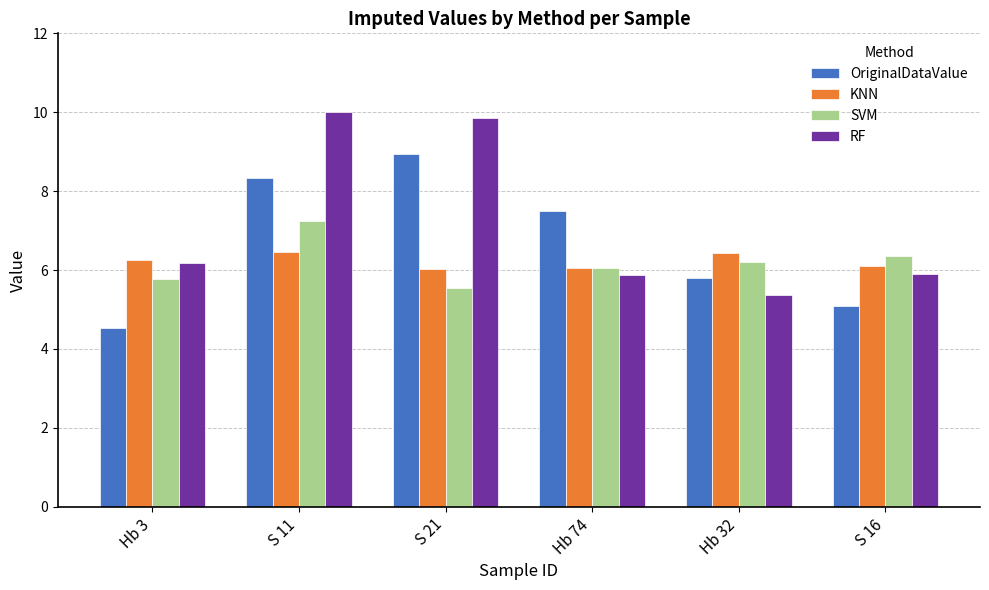

What is the difference between the KNN values at S 21 and Hb 3?

0.2